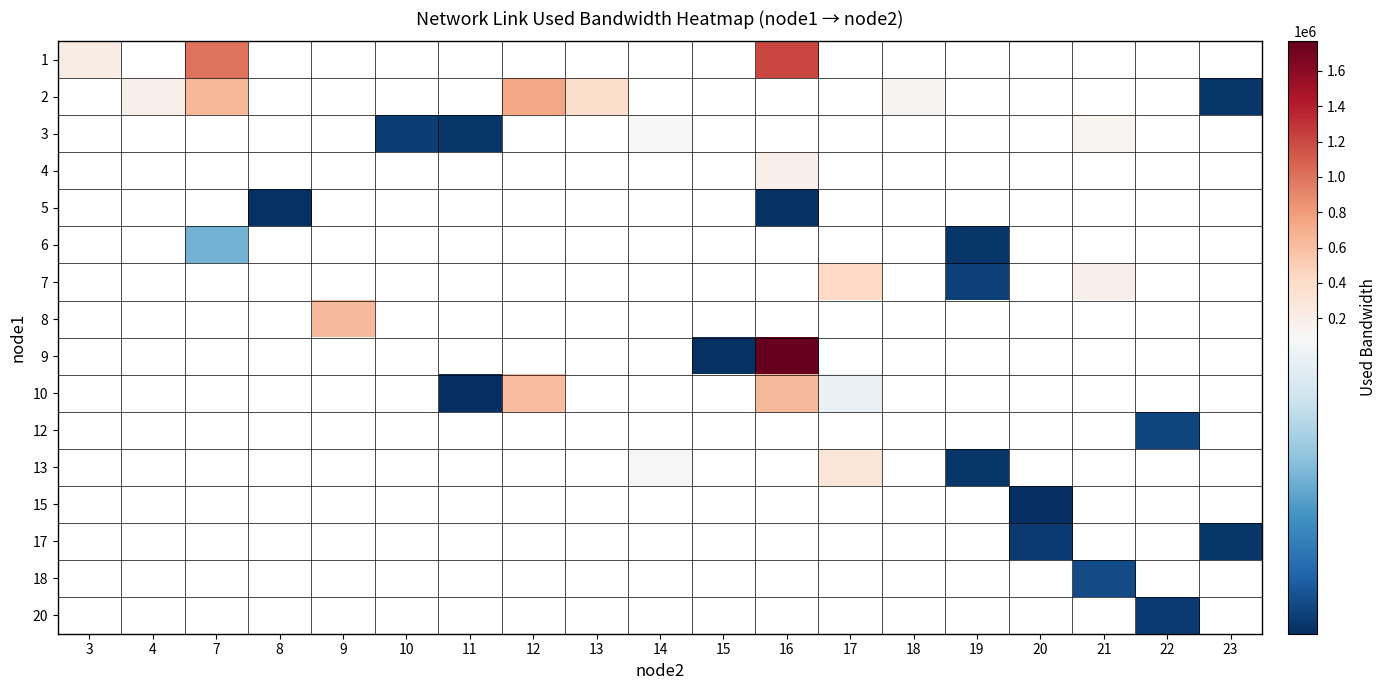

How many distinct data groups are displayed?

16